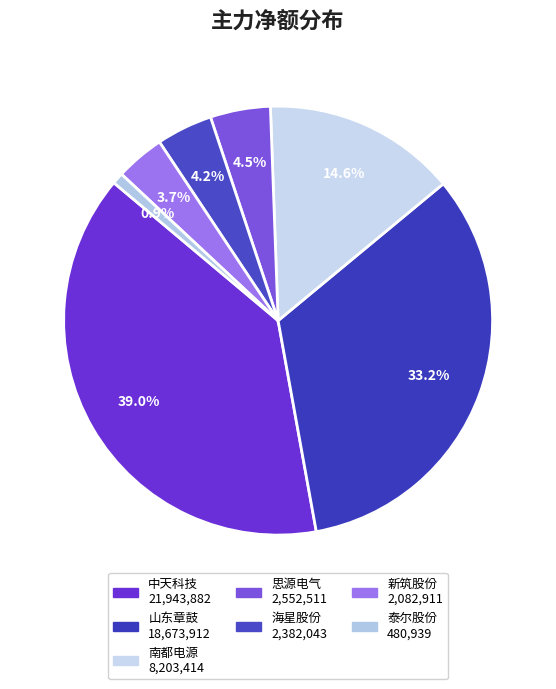

To the nearest percent, what portion does 新筑股份 represent?

4%